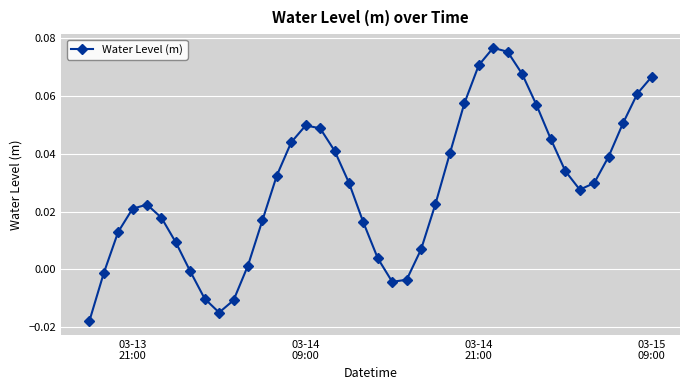

True or false: the data has more than 1 interior local peaks.

True